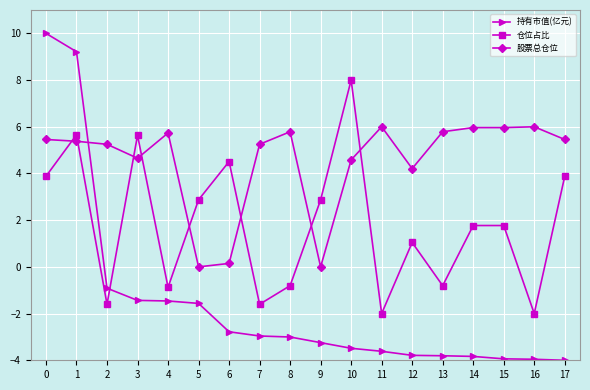

What is the minimum value shown in the chart?

-4.0